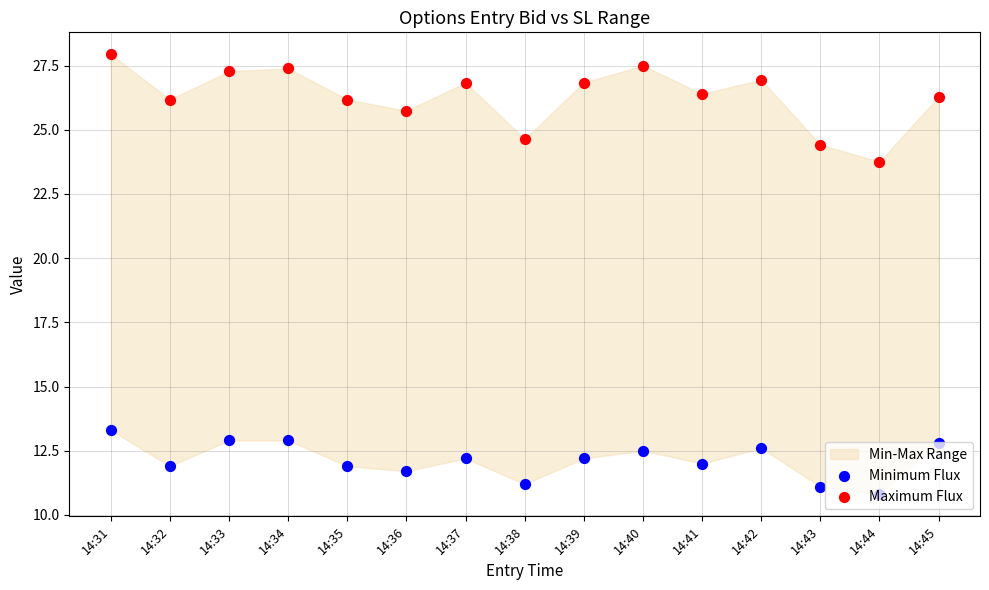

Which series has the largest total across all categories?

Maximum Flux